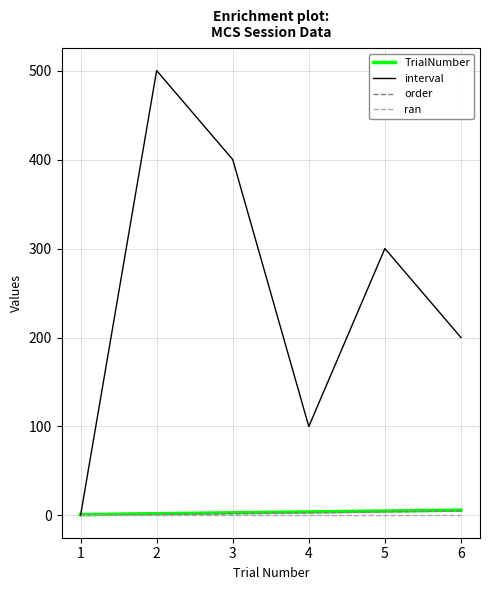

How many lines are shown in the chart?

4